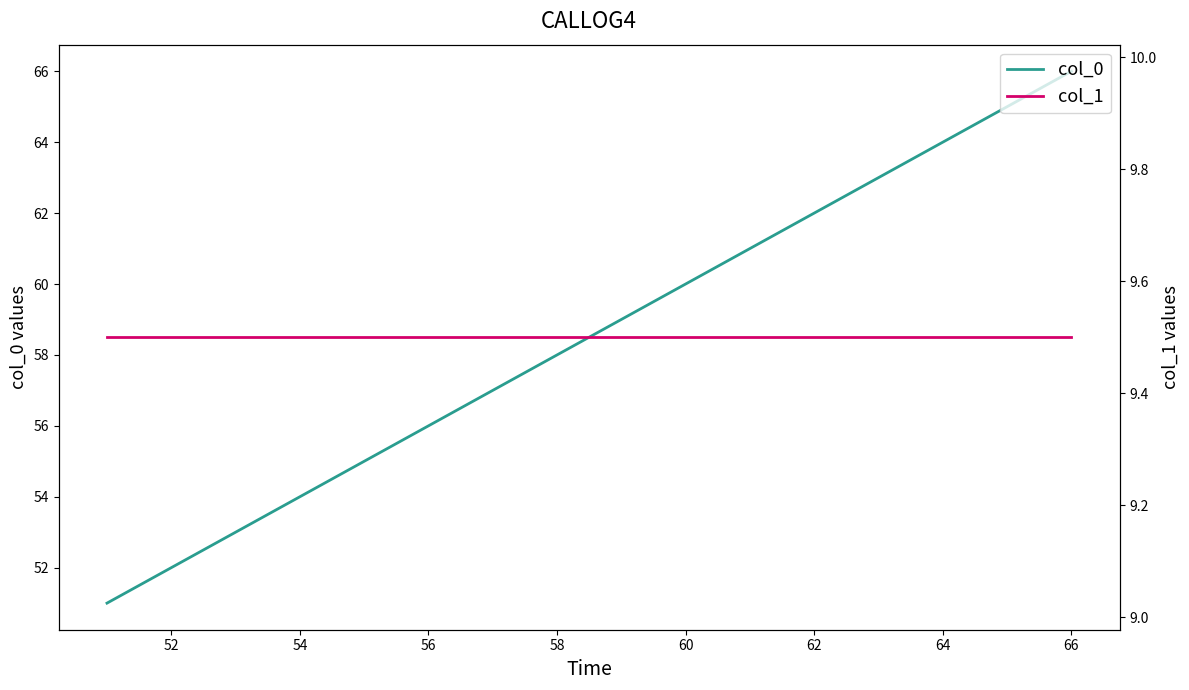

The value of col_1 at 54 is 9.5. True or false?

True